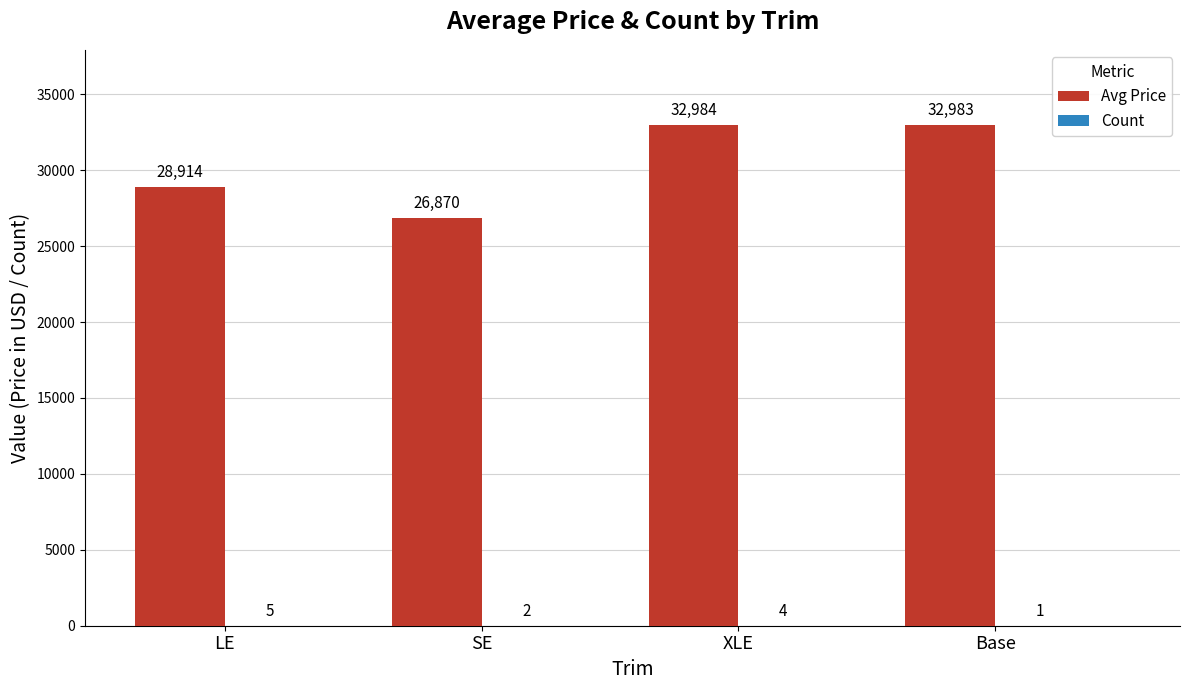

What is the highest value of the Avg Price series?

32984